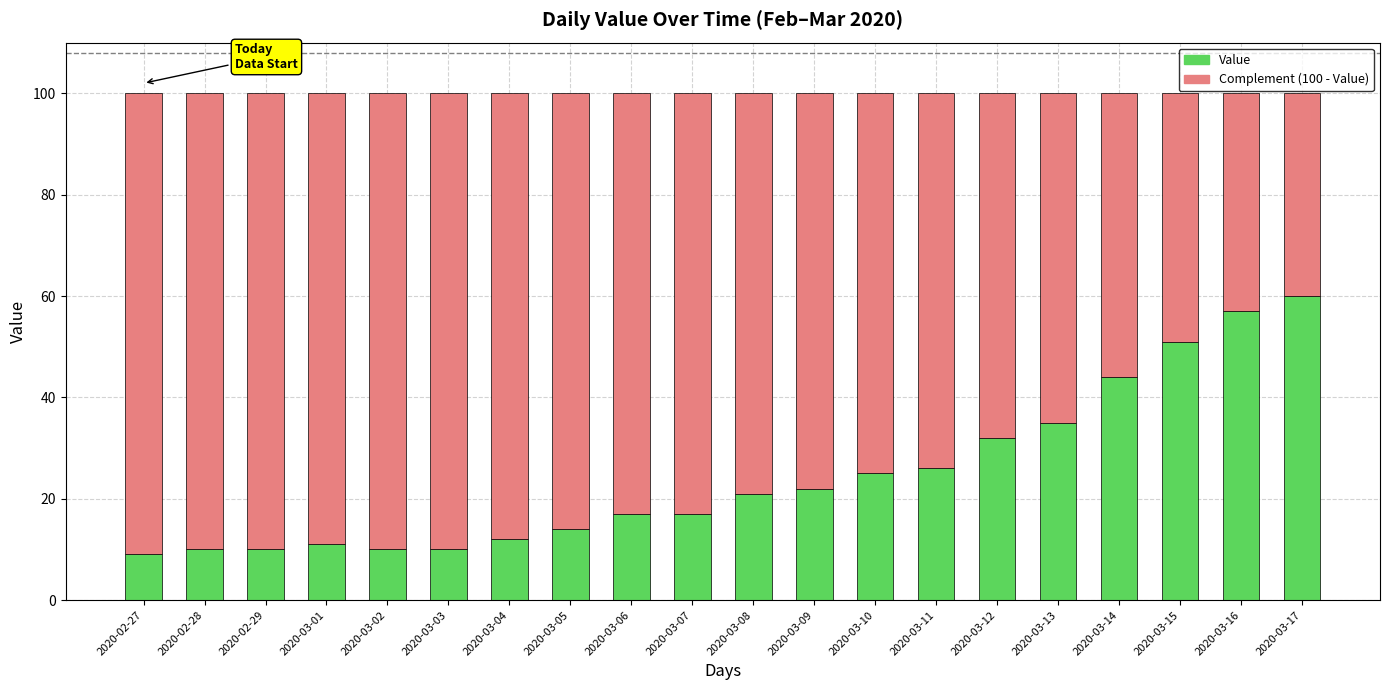

At which label does Value reach its peak?

2020-03-17